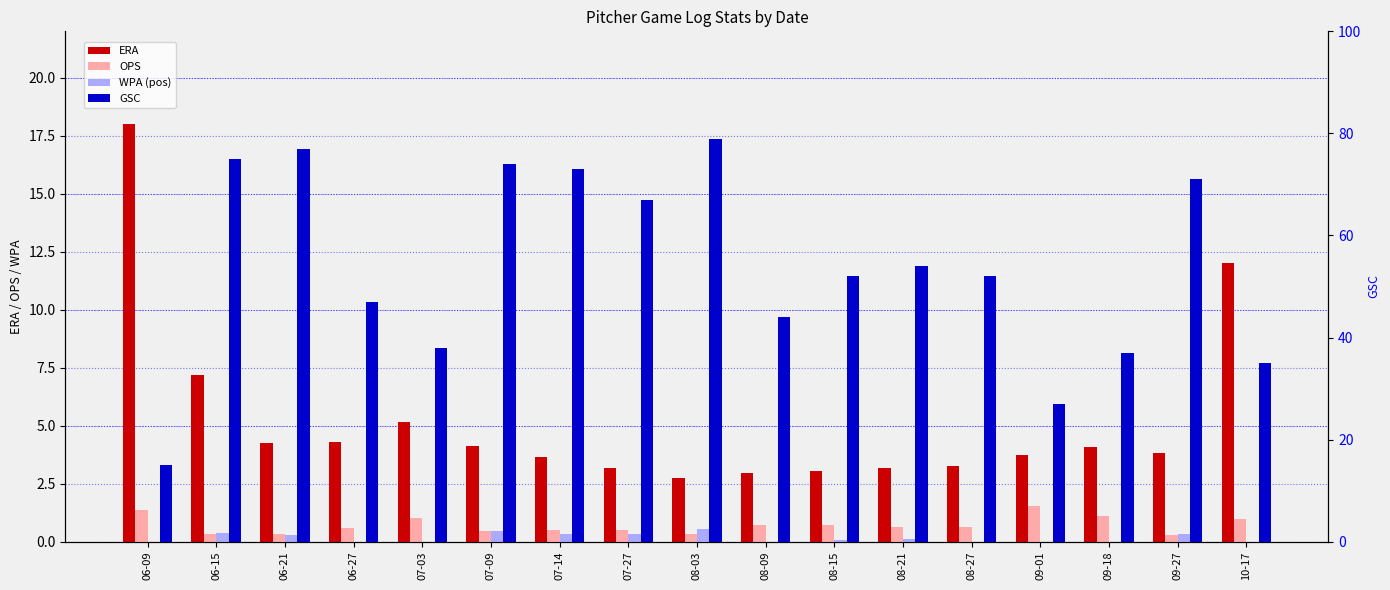

What is the label of the 3rd bar from the right?

09-18